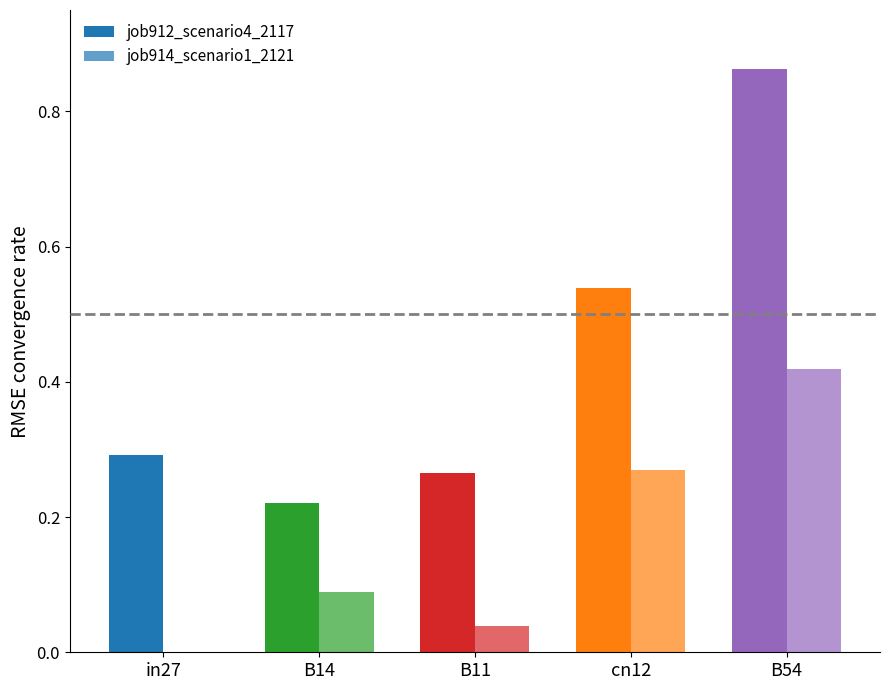

Which series changed the most between in27 and cn12?

job914_scenario1_2121